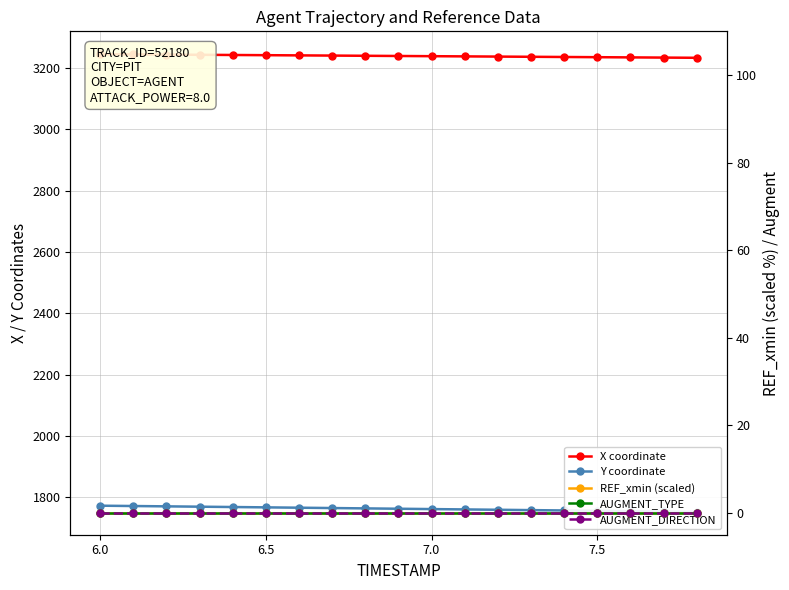

What is the difference between the second highest and second lowest values in the X coordinate series?

10.4